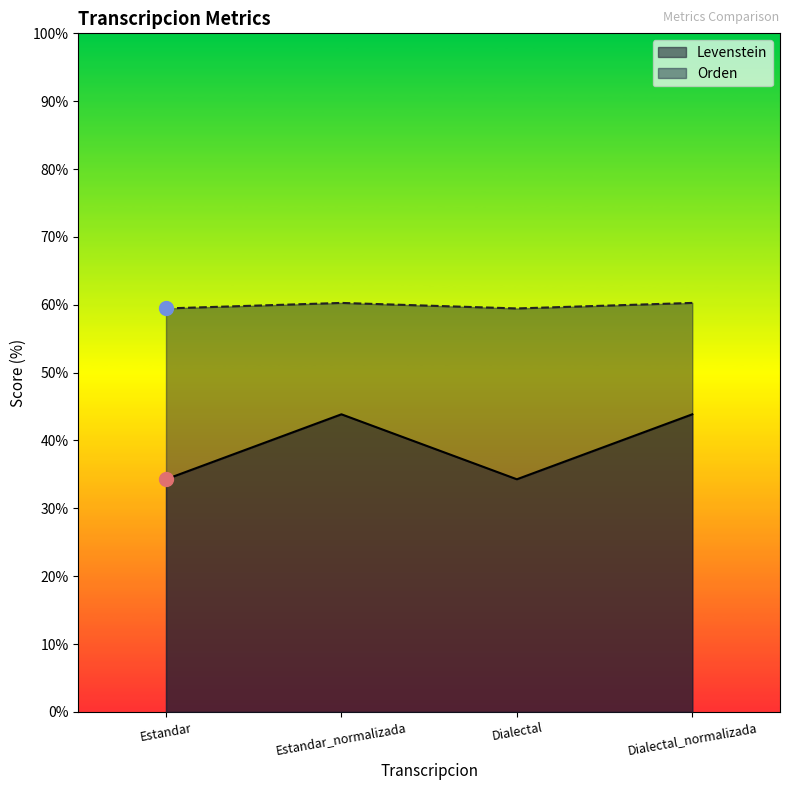

At Dialectal_normalizada, list the series in order from largest to smallest.

Orden, Levenstein